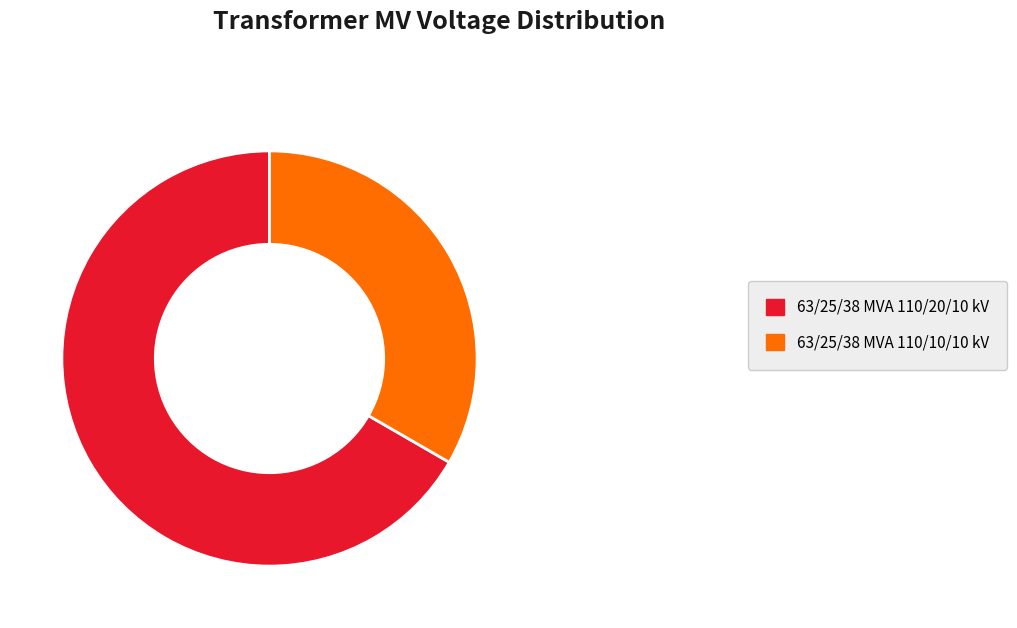

Which category accounts for the majority?

63/25/38 MVA 110/20/10 kV